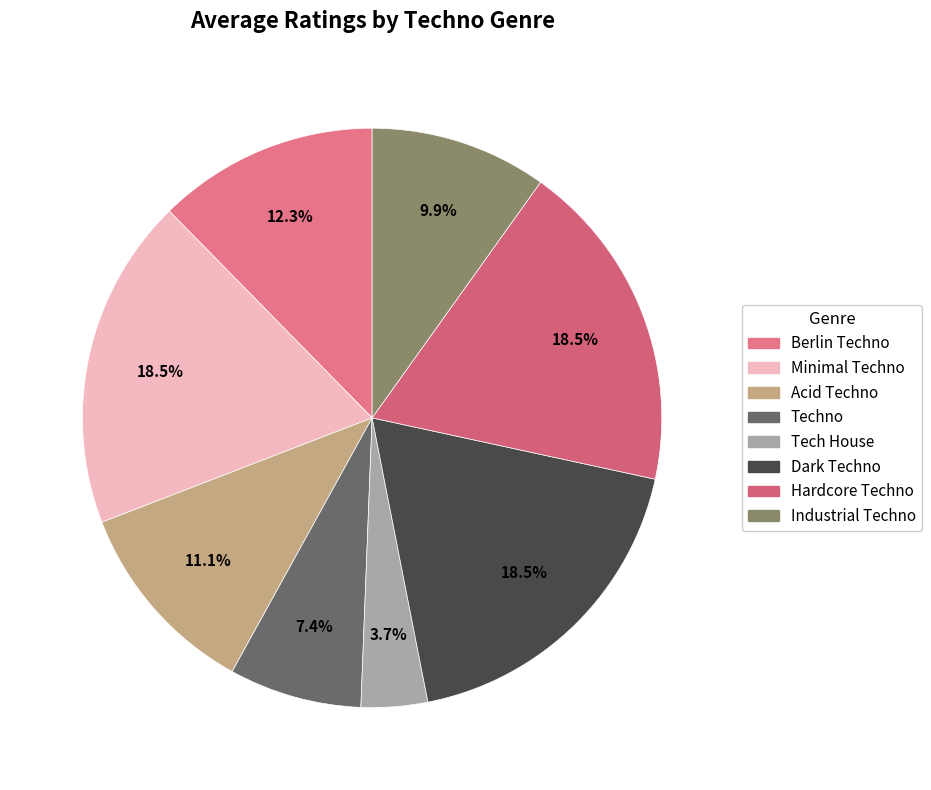

The Techno slice represents 7% of the pie. True or false?

True